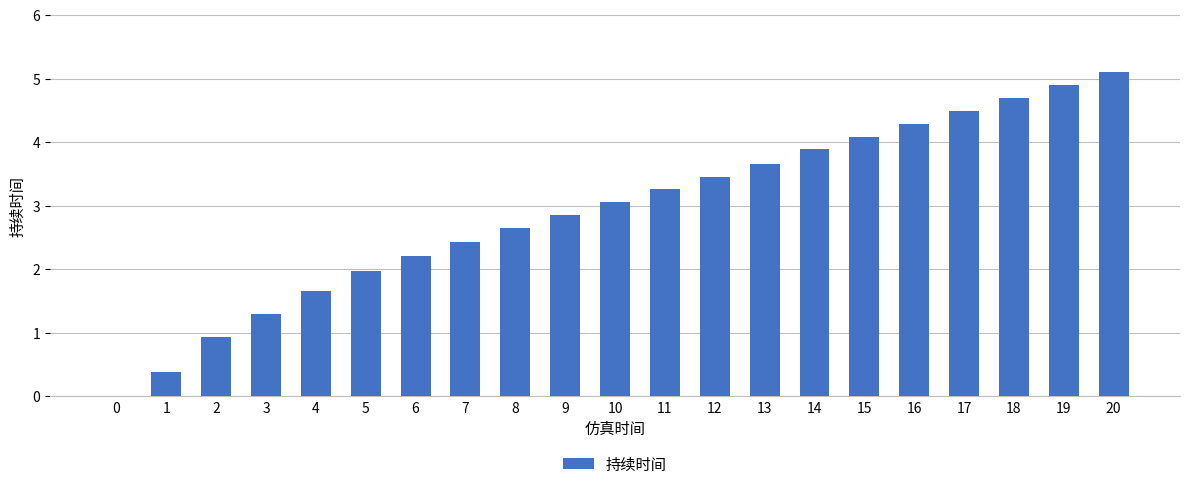

Reading left to right, list all the values displayed in this chart.

0.0	0.4	0.9	1.3	1.7	2.0	2.2	2.4	2.6	2.9	3.1	3.3	3.5	3.7	3.9	4.1	4.3	4.5	4.7	4.9	5.1